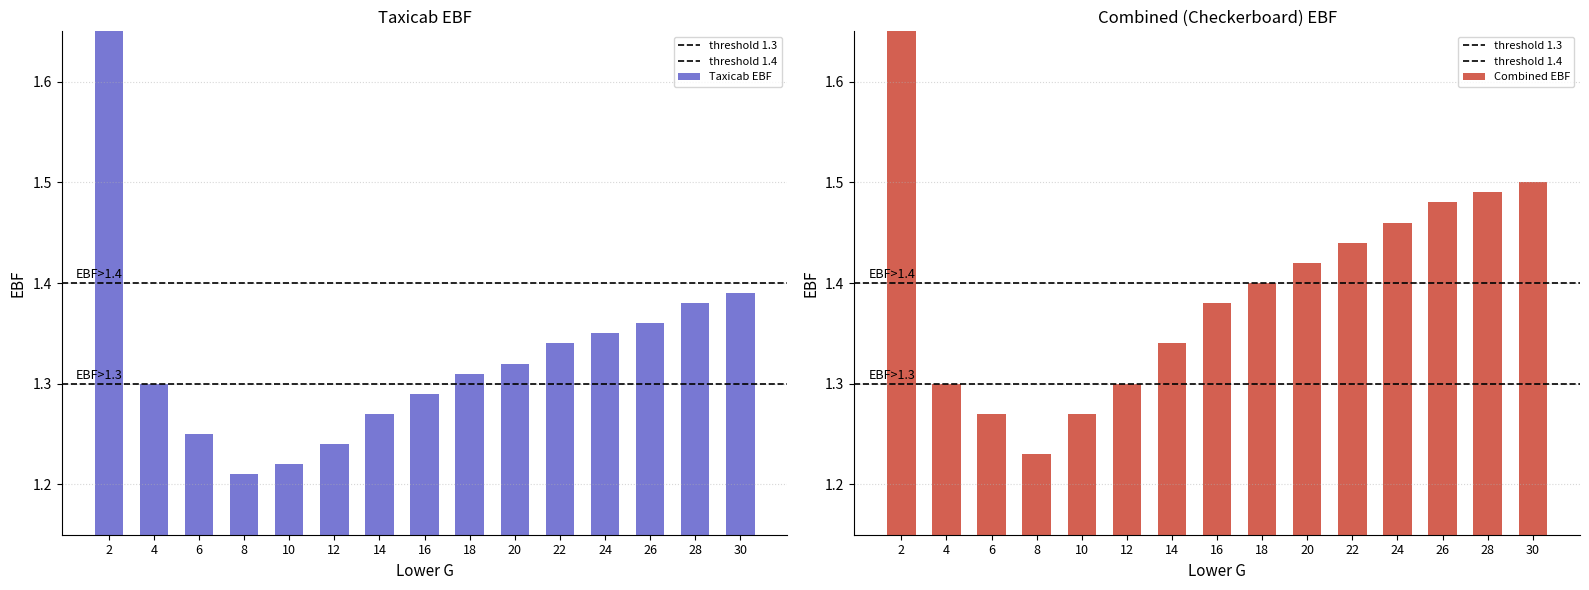

Reading left to right, extract all data points from this chart.

Taxicab EBF: 2=1.8	4=1.3	6=1.2	8=1.2	10=1.2	12=1.2	14=1.3	16=1.3	18=1.3	20=1.3	22=1.3	24=1.4	26=1.4	28=1.4	30=1.4
Combined EBF: 2=1.8	4=1.3	6=1.3	8=1.2	10=1.3	12=1.3	14=1.3	16=1.4	18=1.4	20=1.4	22=1.4	24=1.5	26=1.5	28=1.5	30=1.5